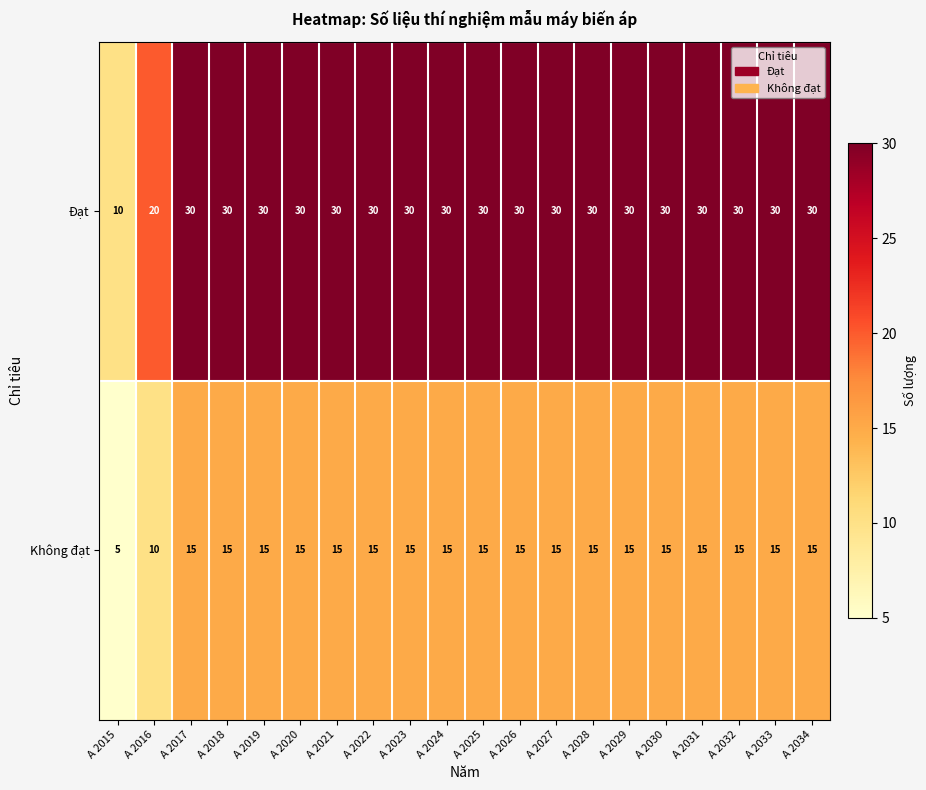

What is the greatest value displayed?

30